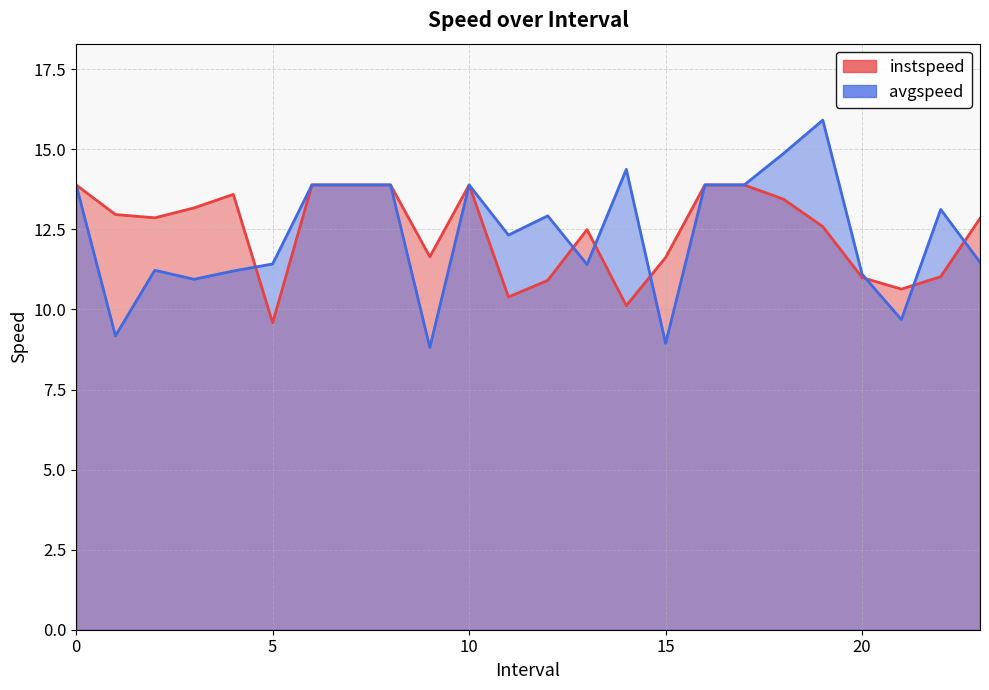

At which category is the sum across all series the highest?

19.0